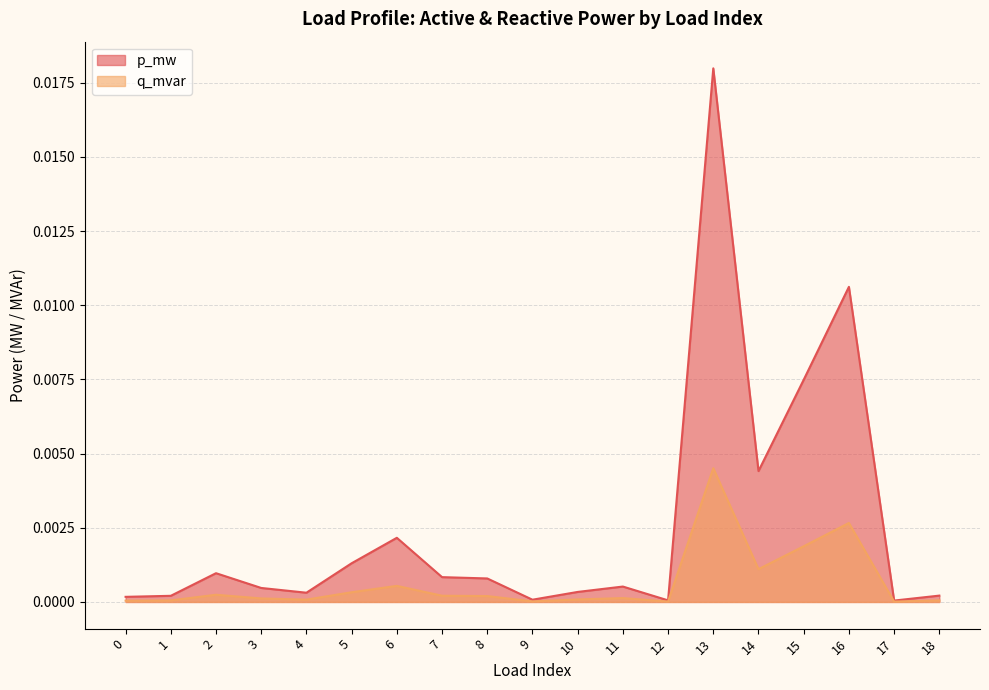

At which category does q_mvar reach its first local valley?

4